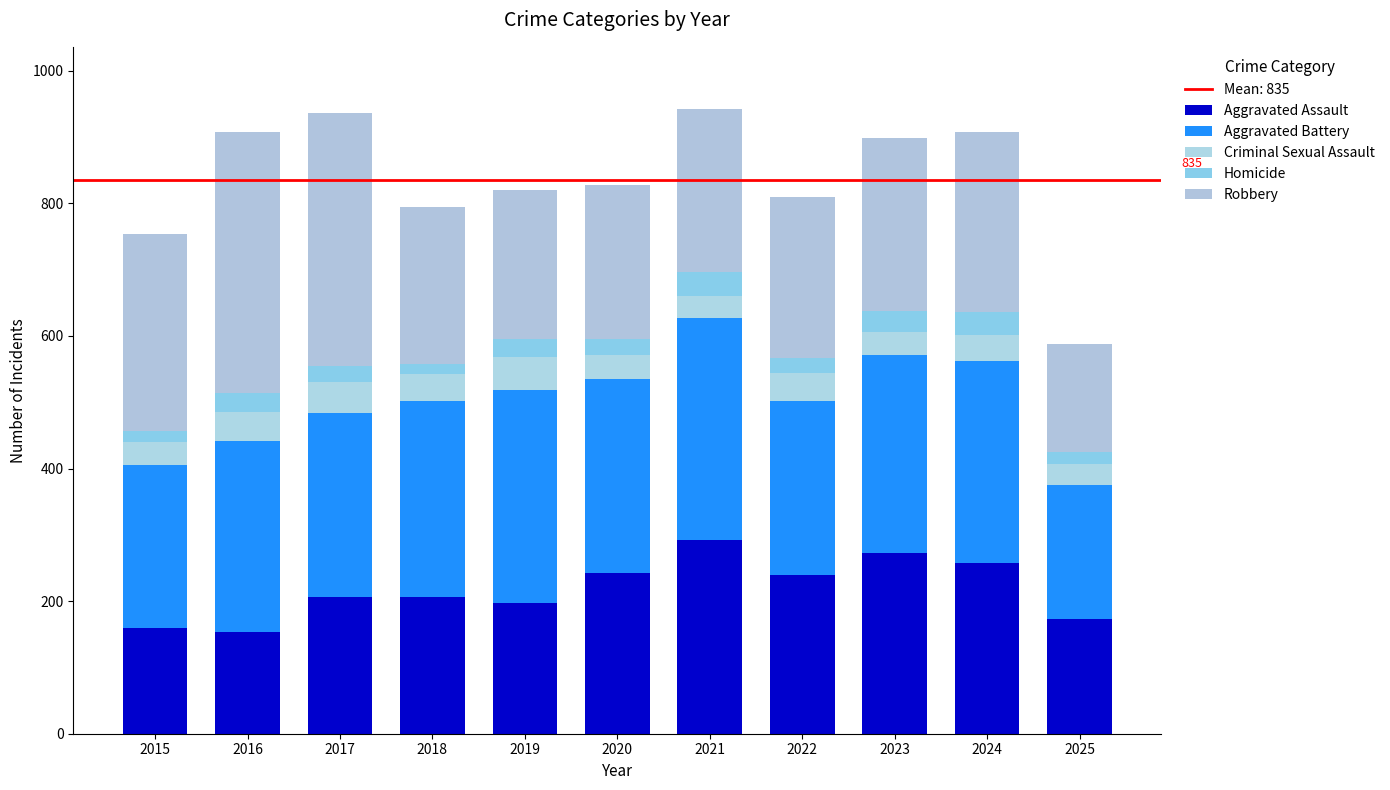

Are the bars horizontal?

No